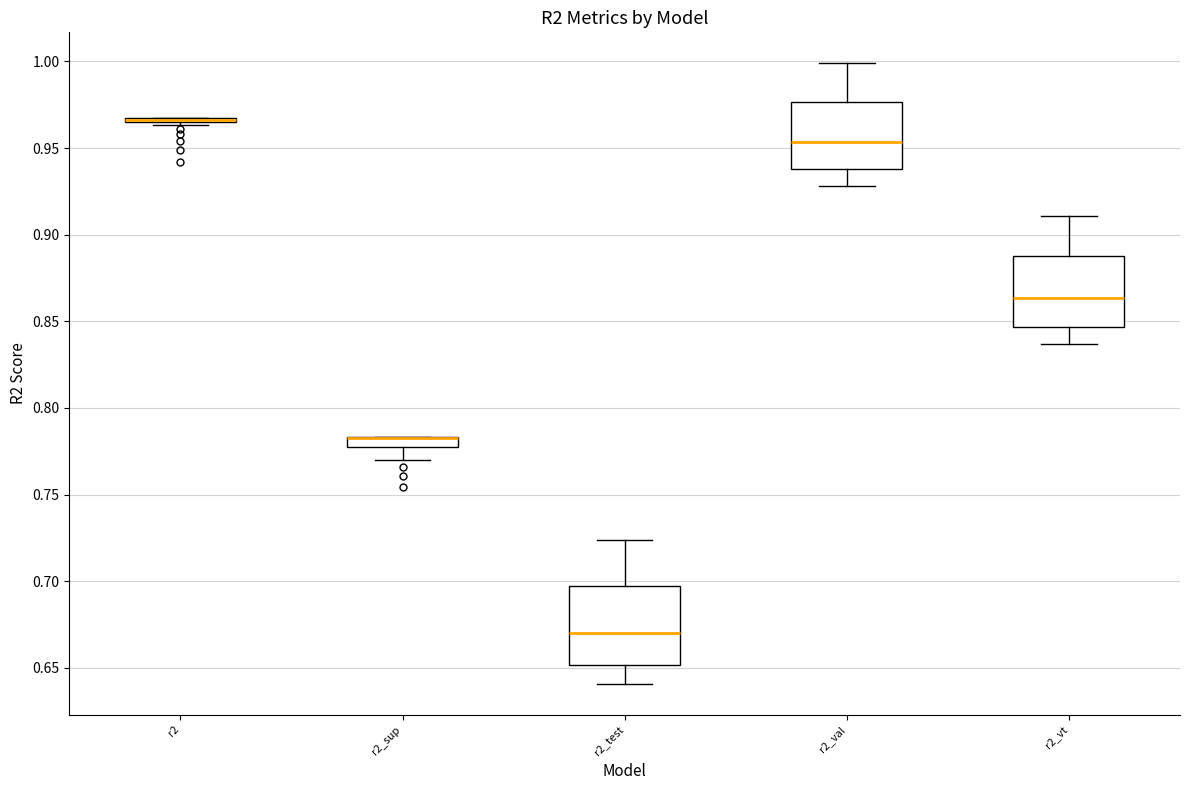

Where is the upper edge of the box for r2_vt on the y-axis? The values are not printed on the chart, so give them approximately, as read against the axis.

0.890